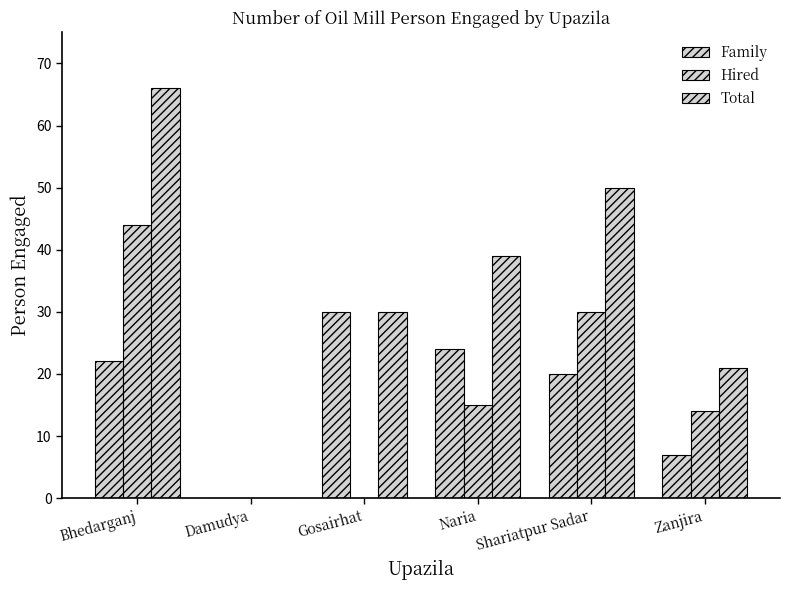

What is the difference between the second highest and minimum values in the Total series?

50